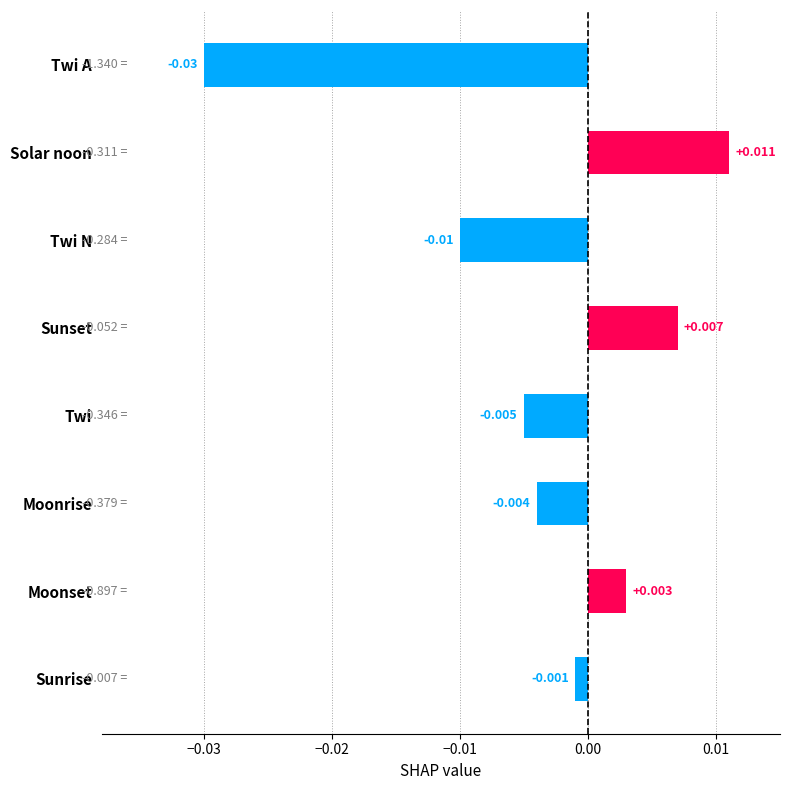

Where is the data nearest to the value 0?

Sunrise